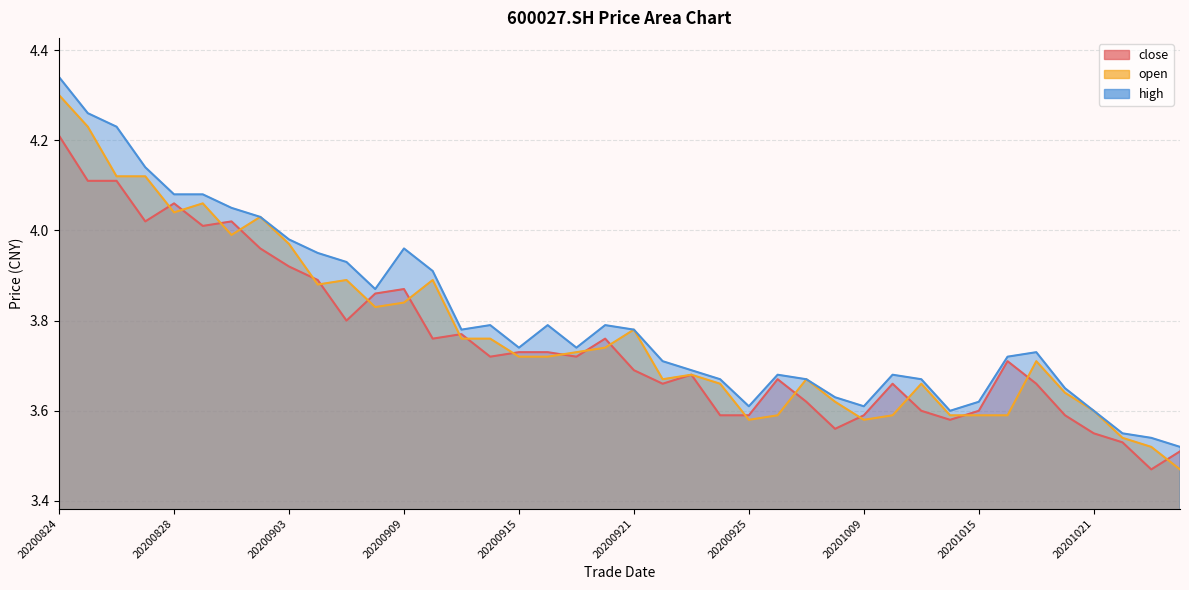

What are all the series names shown in the legend?

close, open, high